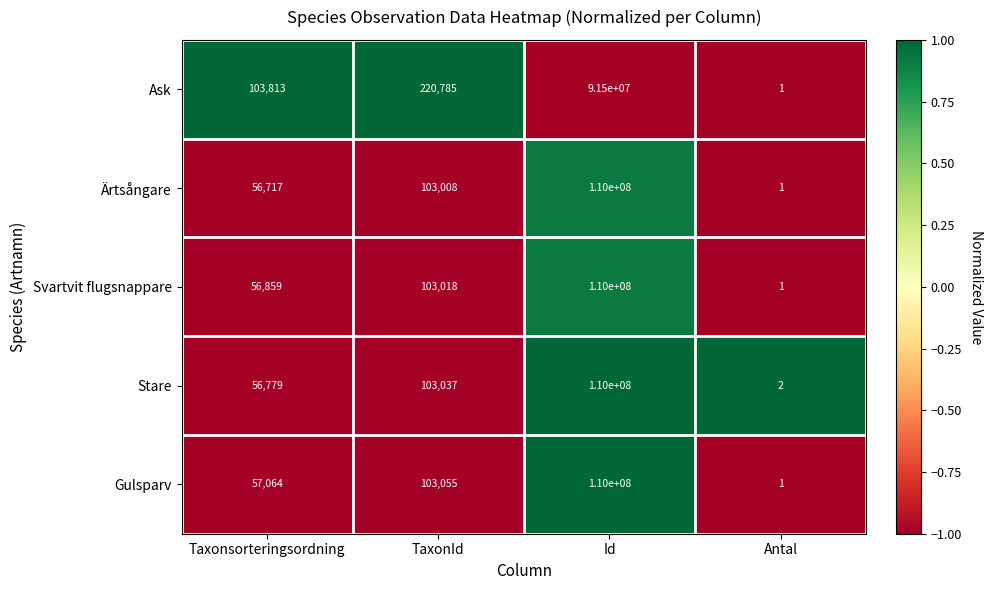

What is the sum of the Ärtsångare values at Id and TaxonId?

110103008